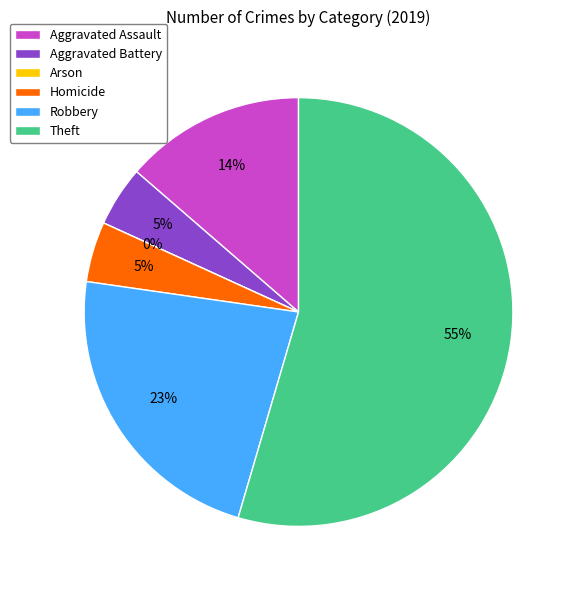

Which category has the biggest portion of the pie?

Theft